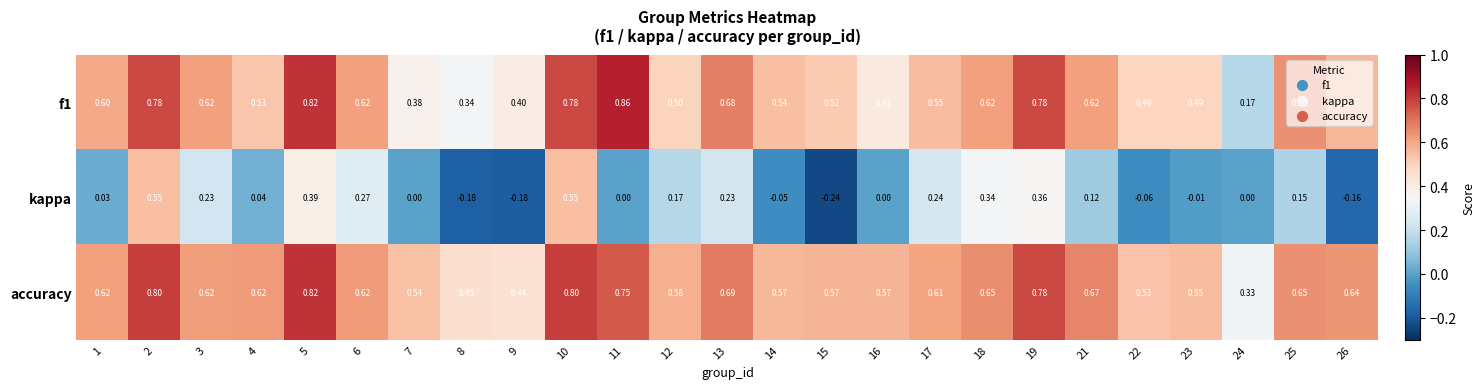

Which series has the largest total across all categories?

accuracy